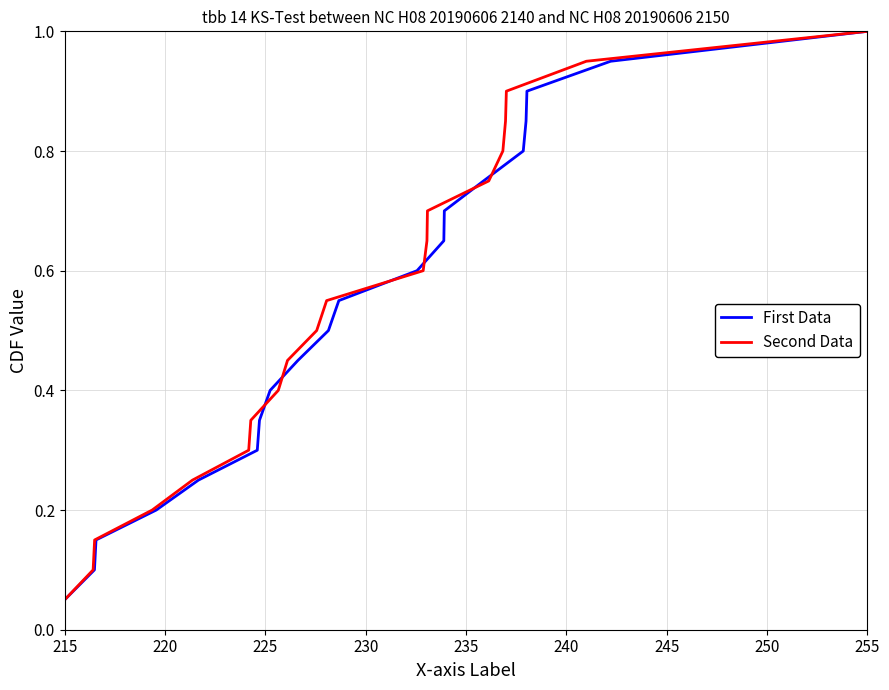

Where is First Data nearest to the value 0?

215